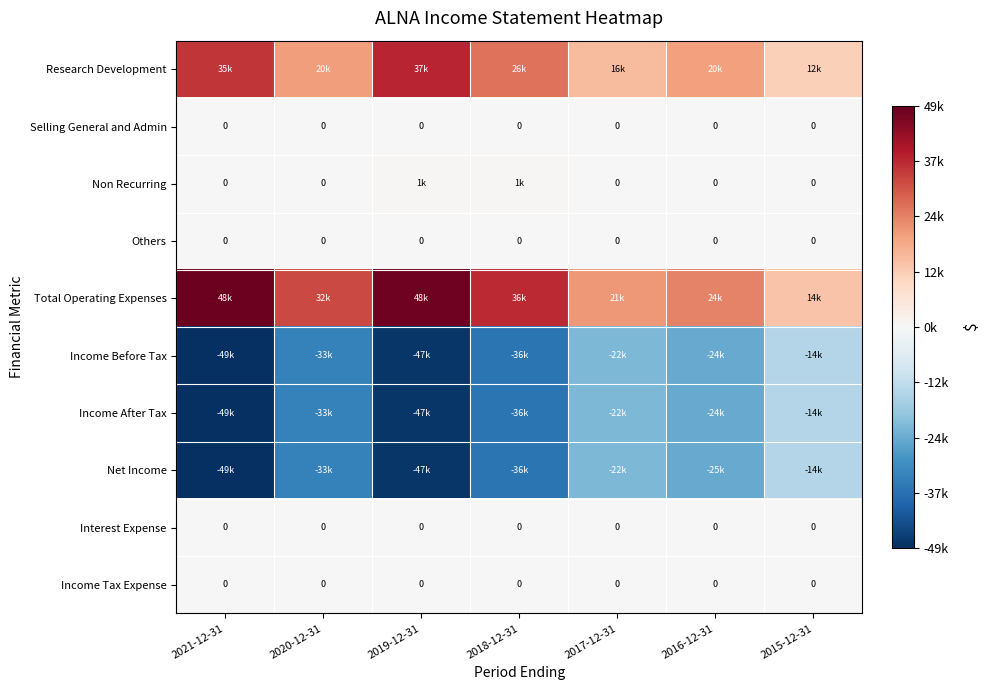

How many categories are shown in the chart?

7